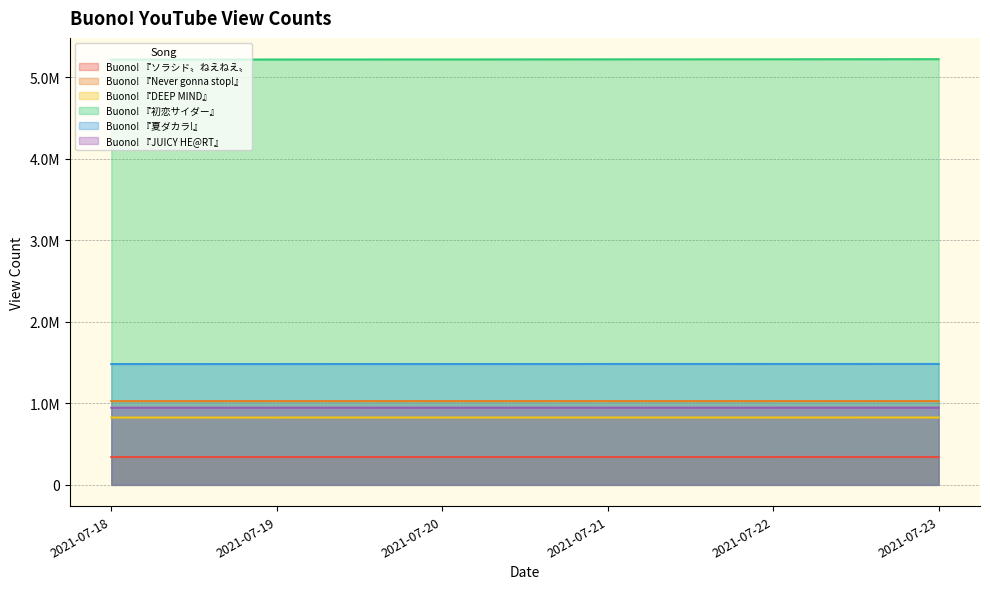

True or false: Buono! 『Never gonna stop!』 has more than 2 points higher than both neighbors.

False